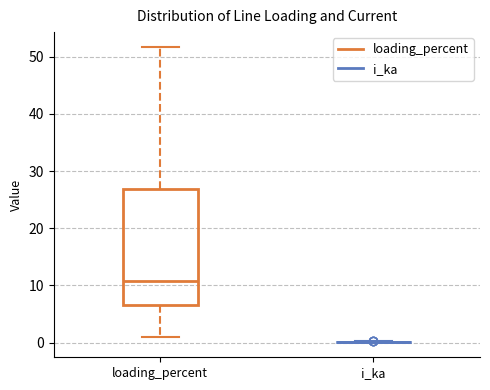

Where does the upper whisker of the box for loading_percent end on the y-axis? The values are not printed on the chart, so give them approximately, as read against the axis.

52